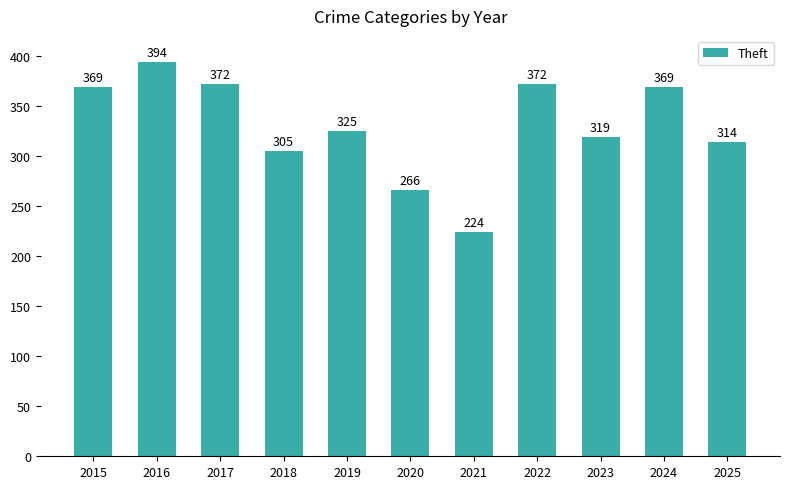

Reading left to right, list all the values displayed in this chart.

2015=369	2016=394	2017=372	2018=305	2019=325	2020=266	2021=224	2022=372	2023=319	2024=369	2025=314